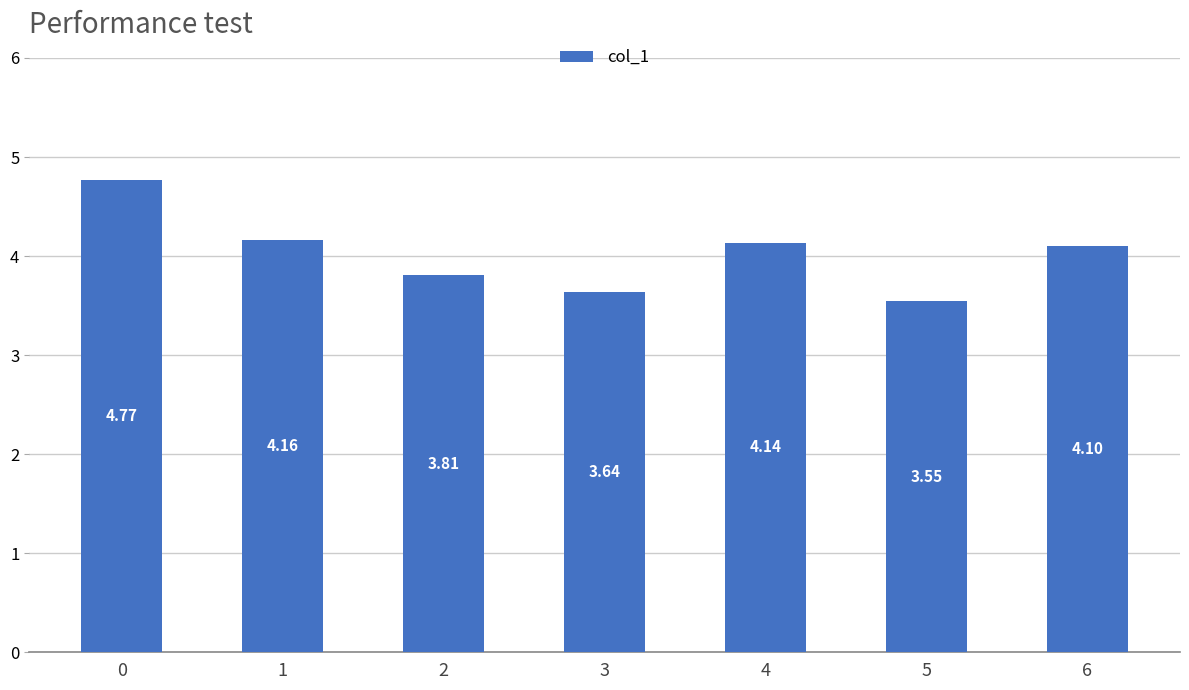

What is the value of the 7th bar from the left?

4.1